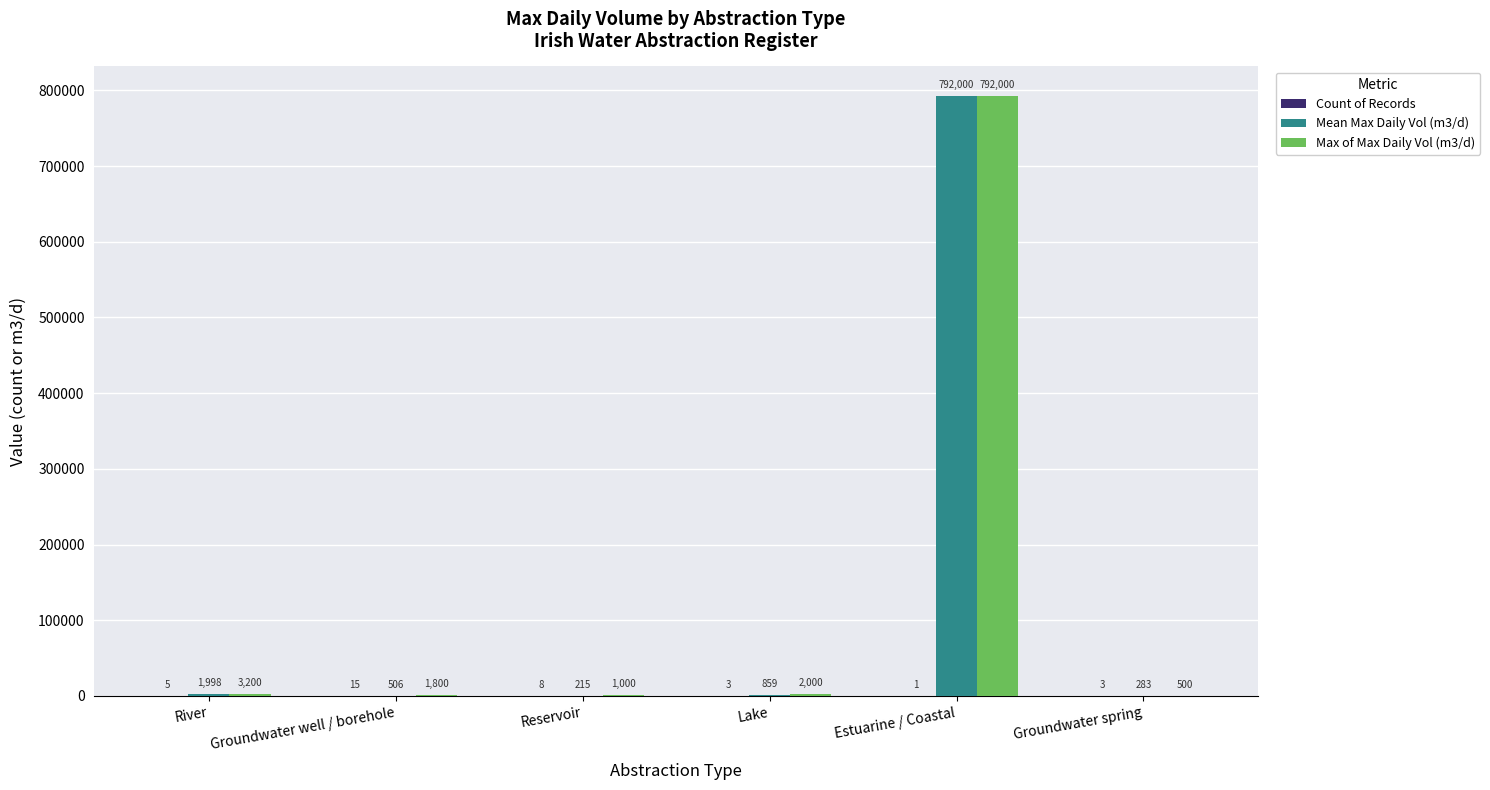

How many data points does each series have?

6